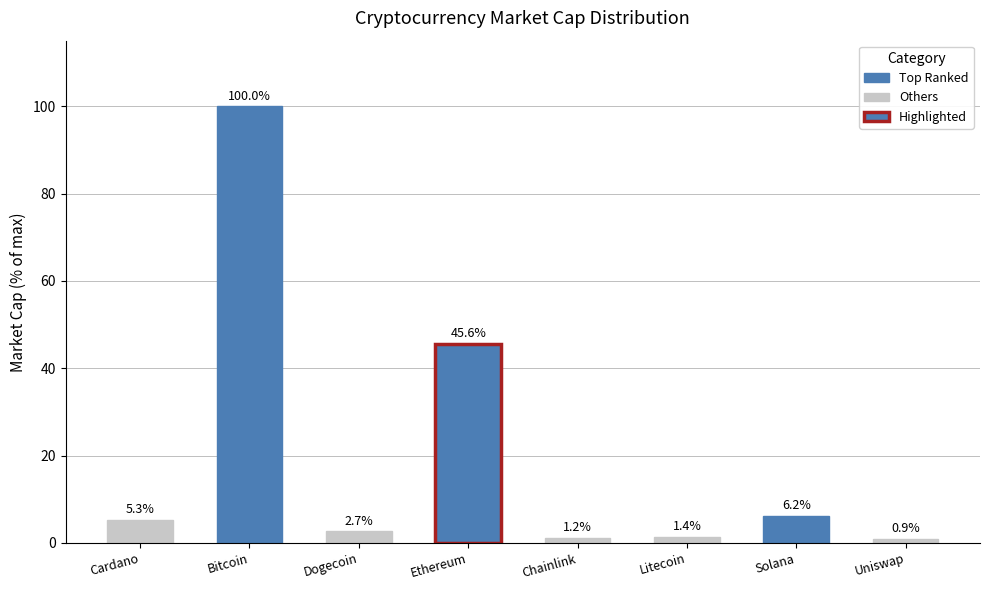

How many values are below 5?

4